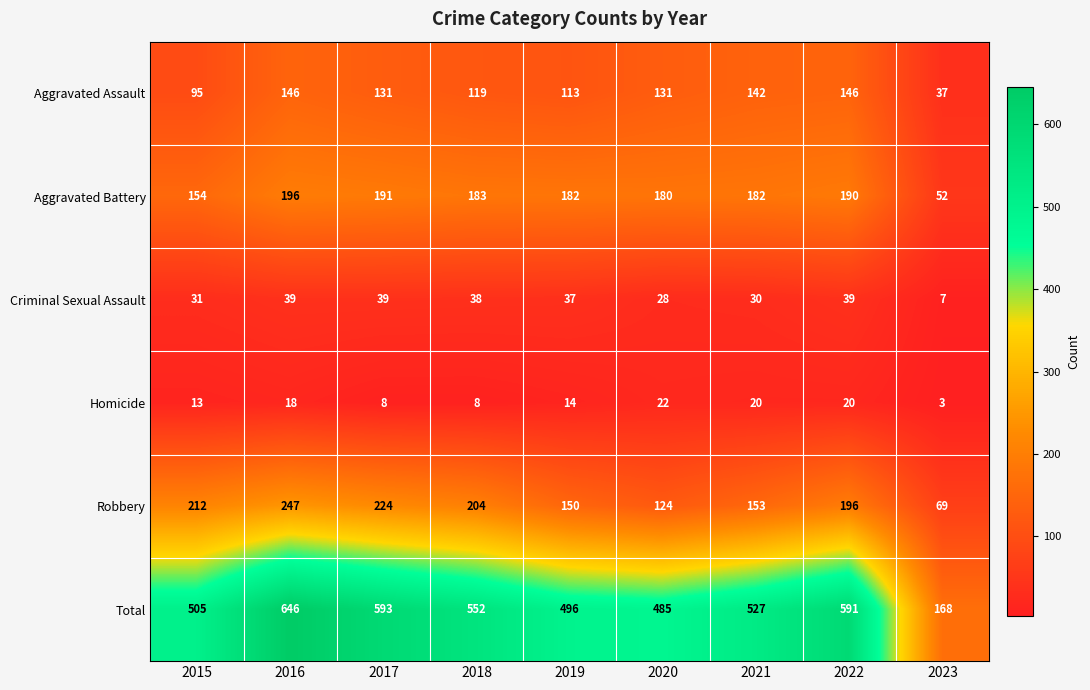

What is the difference between the highest and lowest values at 2015?

492